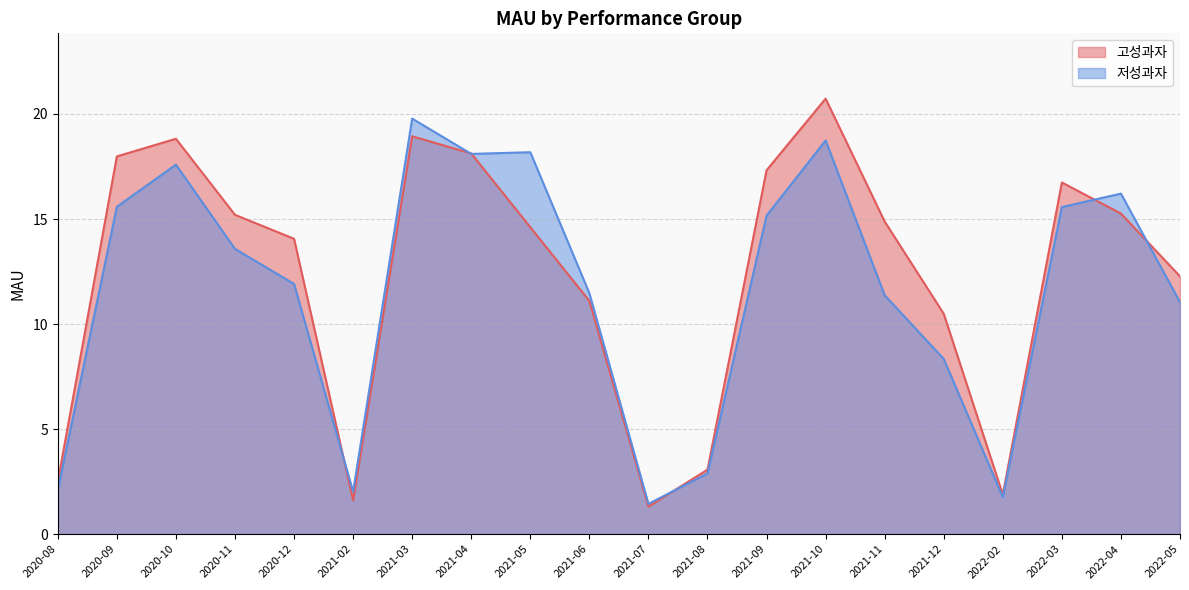

The value of 고성과자 at 2022-05 is 12.3. True or false?

True